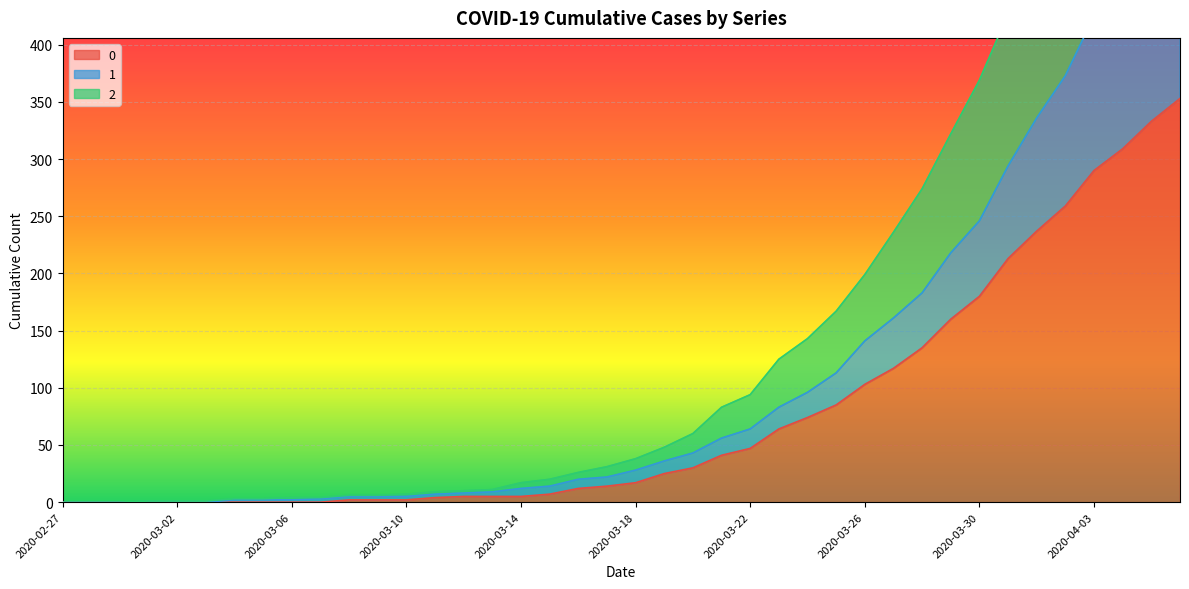

Which series has the largest range (max minus min)?

2